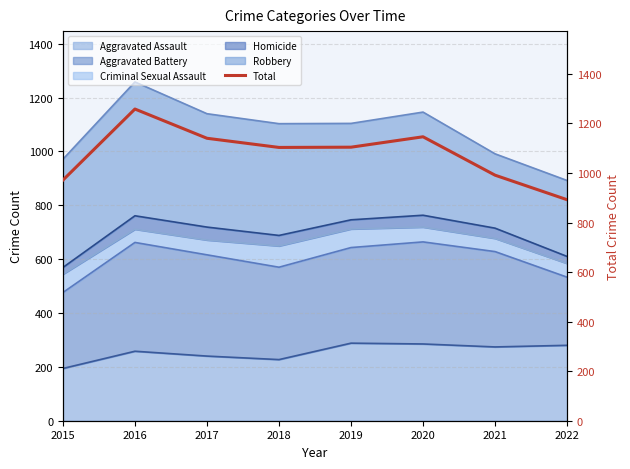

What is the maximum value shown in the chart?

1258